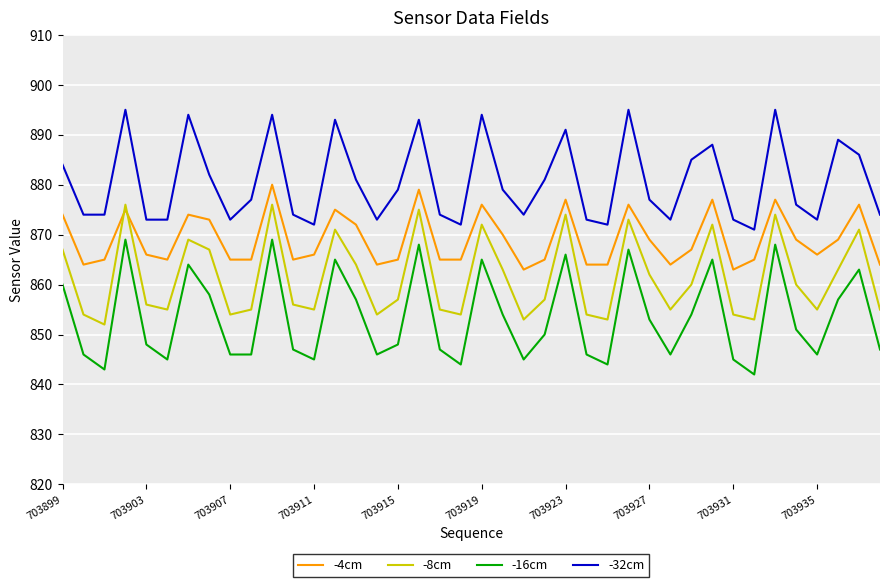

Which series has the largest total across all categories?

-32cm